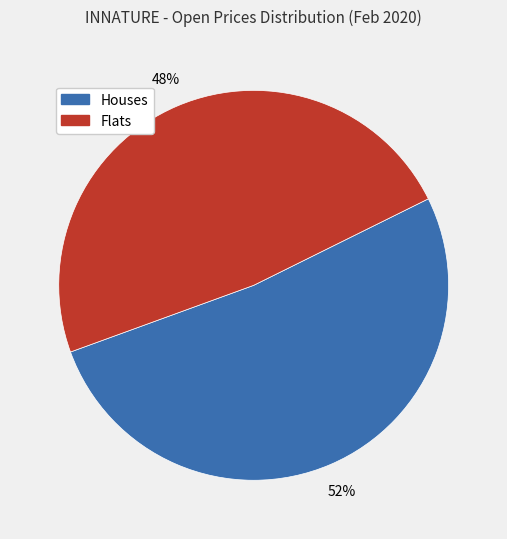

Is there any slice that represents more than half of the pie?

Yes